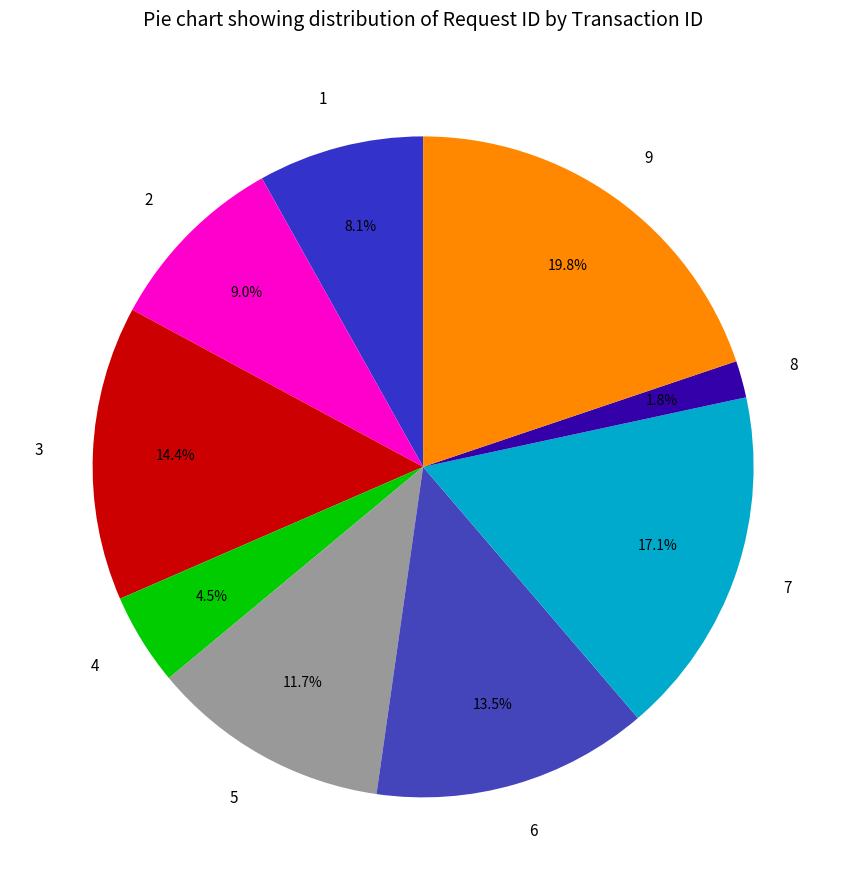

Is there a majority slice in this chart?

No